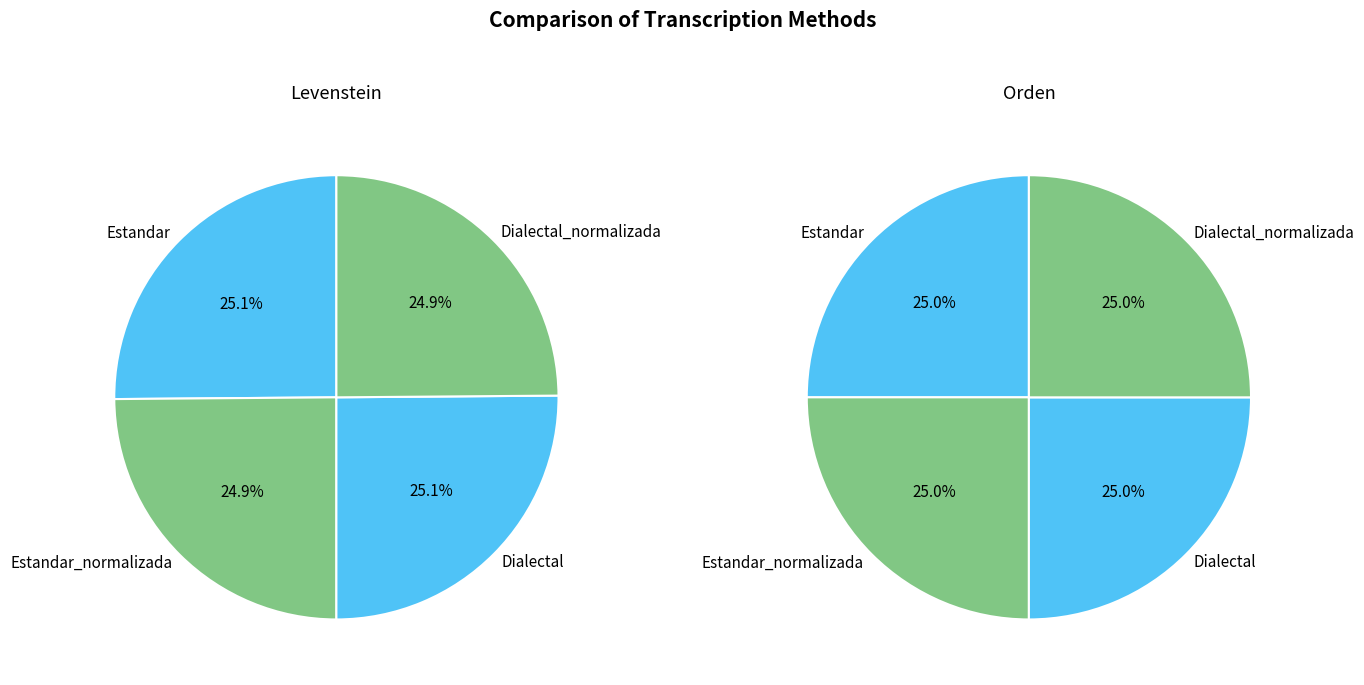

Does any single category account for the majority?

No